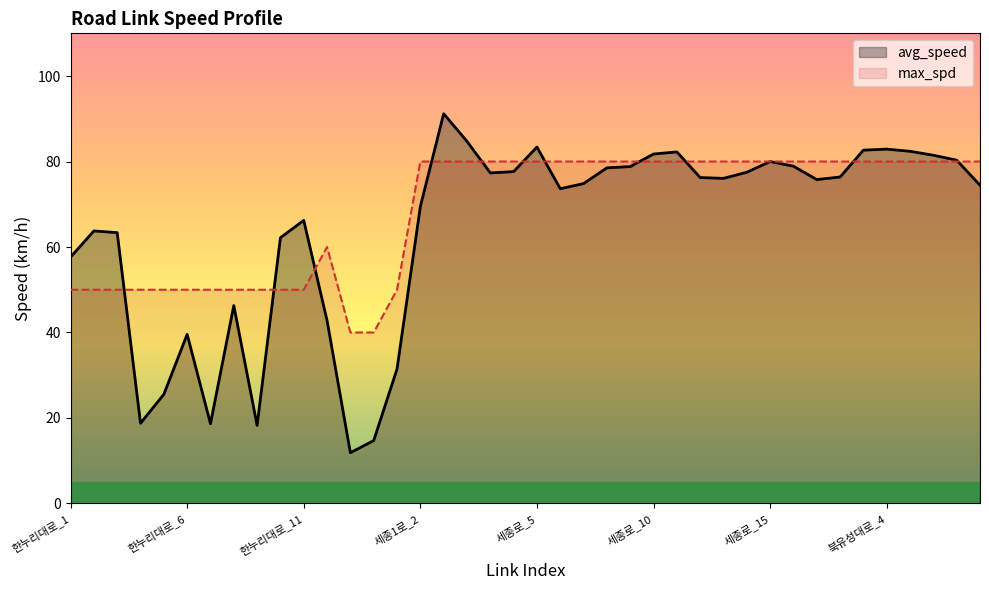

Which category has the lowest value in the max_spd series?

12